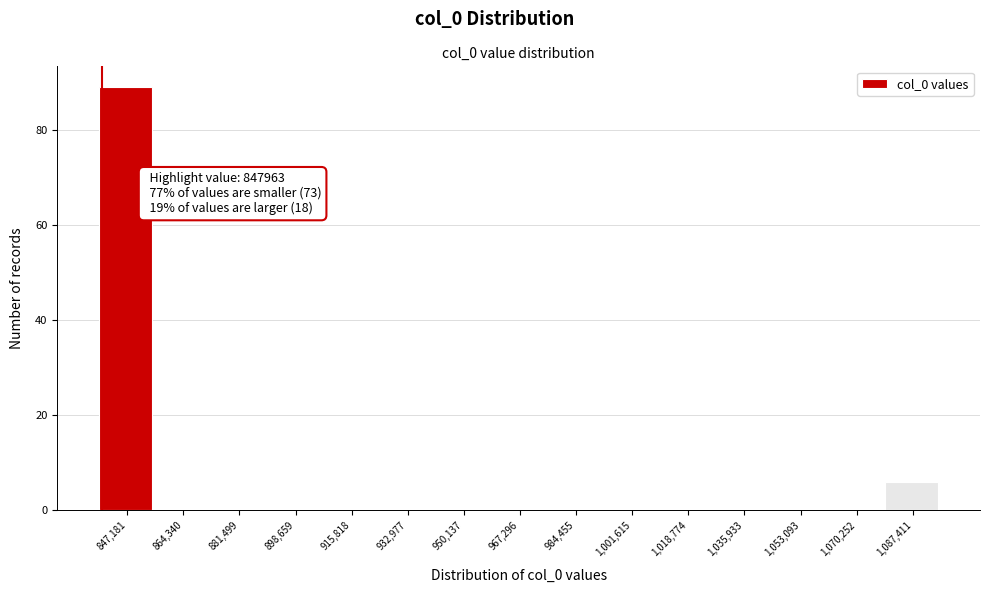

Reading left to right, transcribe all the data shown in this chart.

847,181=89	864,340=0	881,499=0	898,659=0	915,818=0	932,977=0	950,137=0	967,296=0	984,455=0	1,001,615=0	1,018,774=0	1,035,933=0	1,053,093=0	1,070,252=0	1,087,411=6